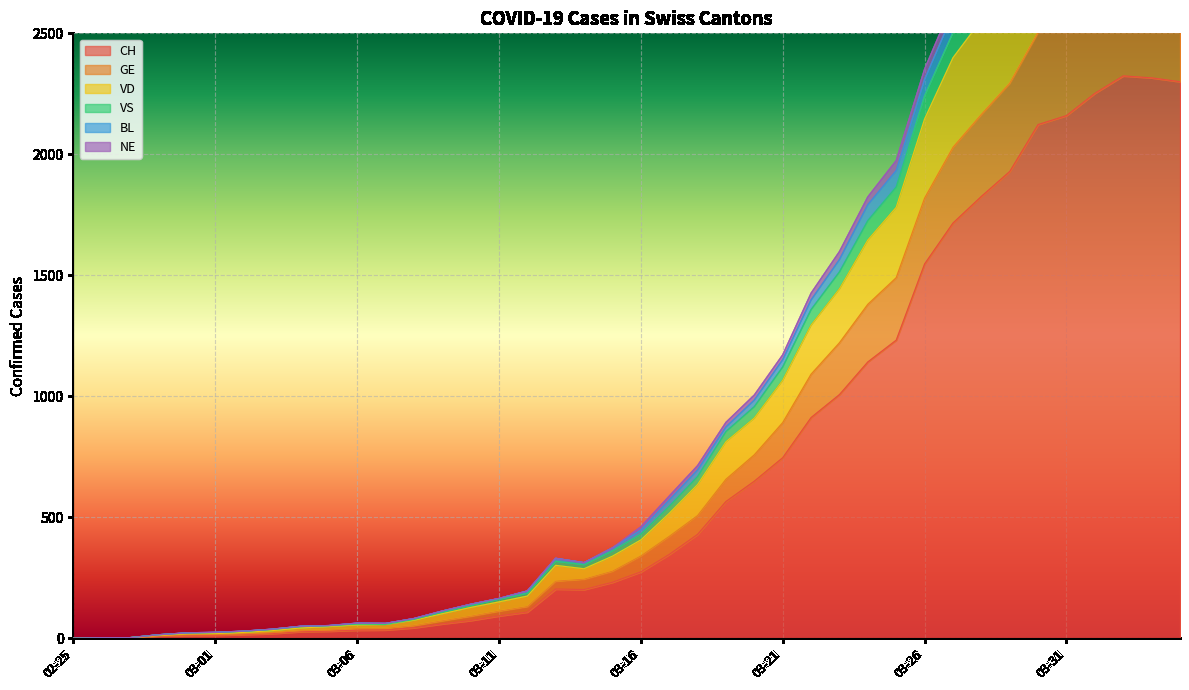

What position from the right is 2020-03-05?

31